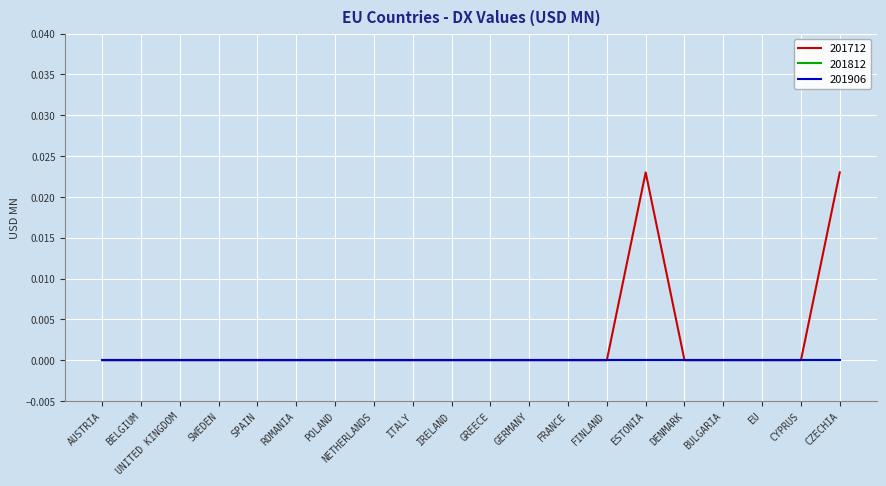

Is this an area chart (filled region under the line)?

No